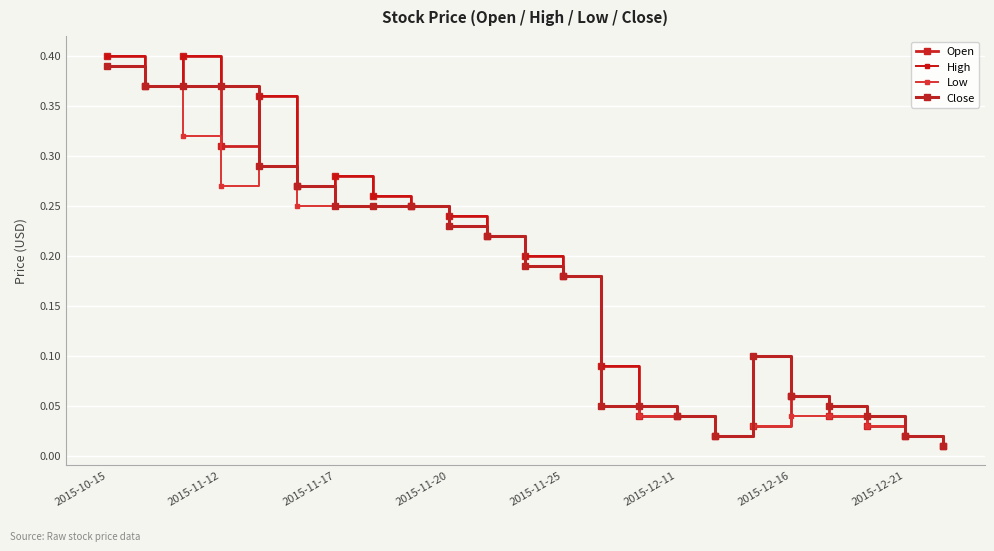

True or false: Open and High intersect in this chart.

False